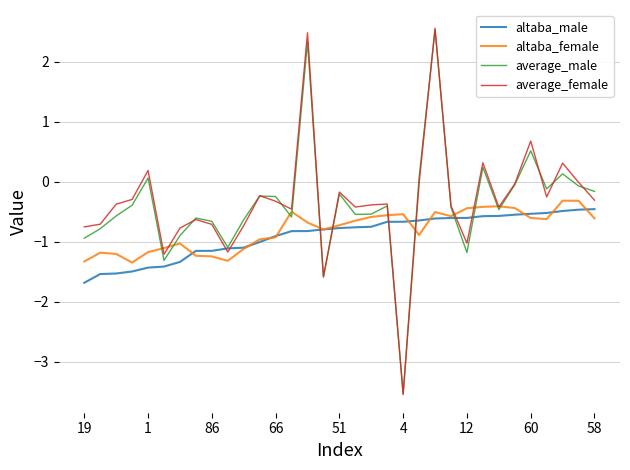

Which series has the largest range (max minus min)?

average_female